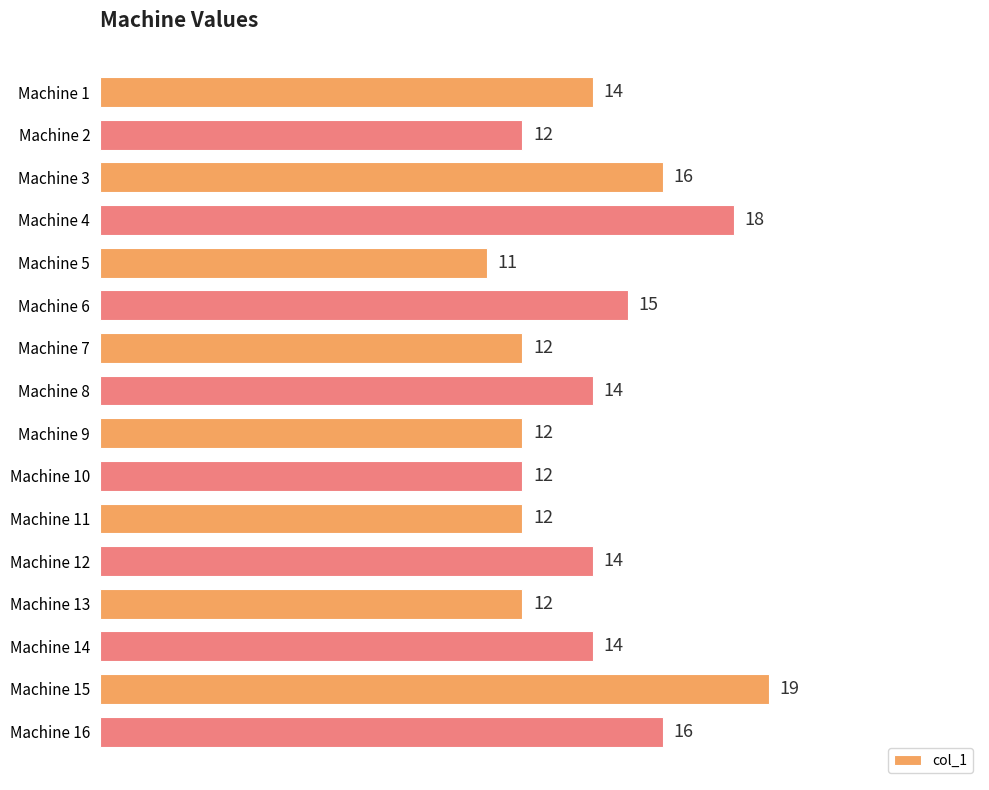

What is the change in value from Machine 11 to Machine 15?

+7